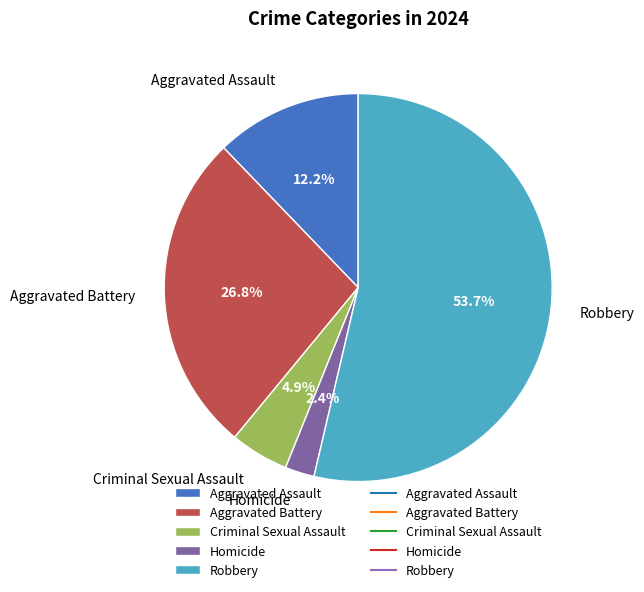

Count the number of slices in the pie.

5